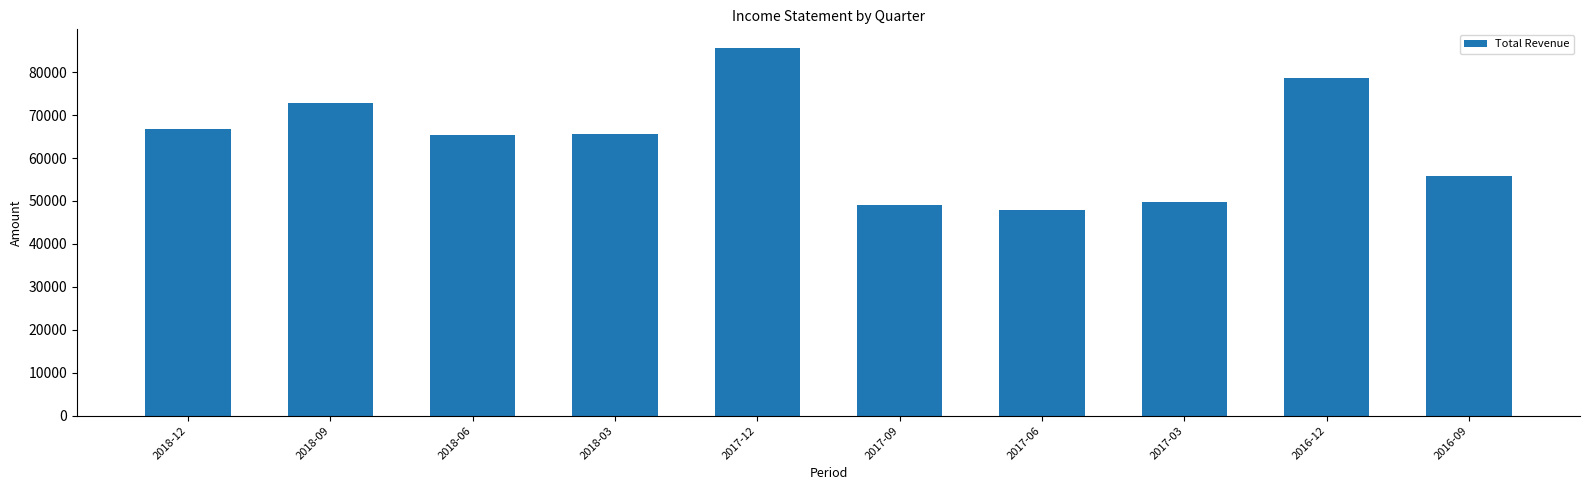

What is the label of the 6th bar from the right?

2017-12